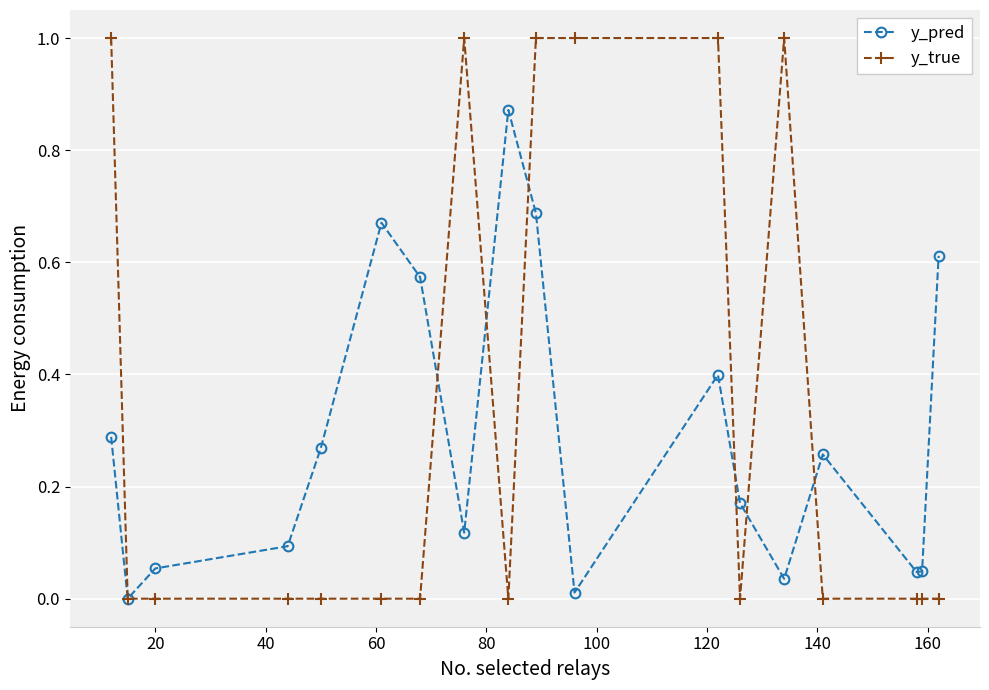

What is the difference between the second highest and minimum values in the y_true series?

1.0